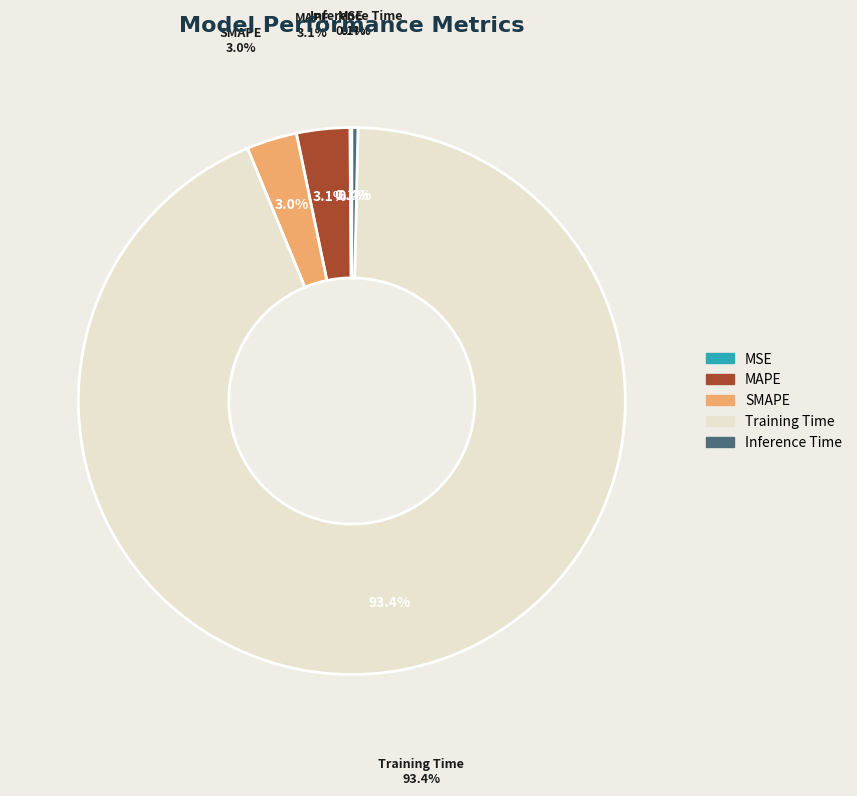

To the nearest percent, what is the combined percentage of MSE and MAPE?

3%